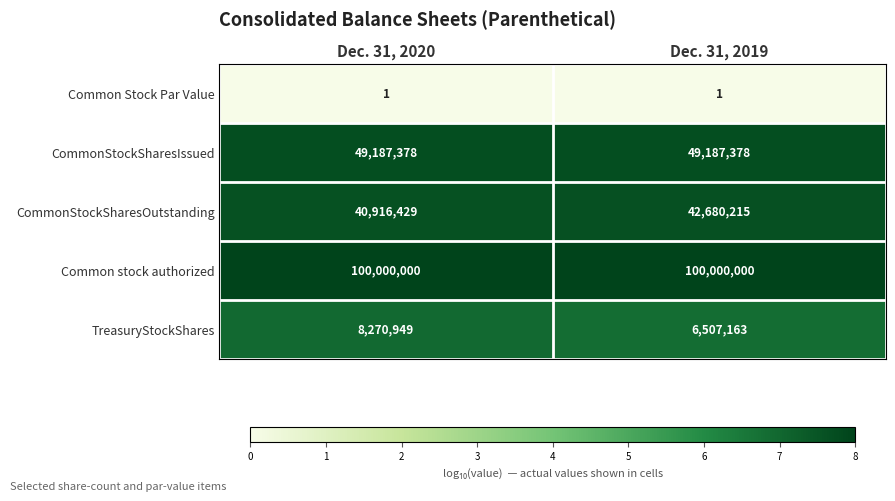

Reading left to right, what are all the values shown in this chart?

Common Stock Par Value: 1	1
CommonStockSharesIssued: 49187378	49187378
CommonStockSharesOutstanding: 40916429	42680215
Common stock authorized: 100000000	100000000
TreasuryStockShares: 8270949	6507163